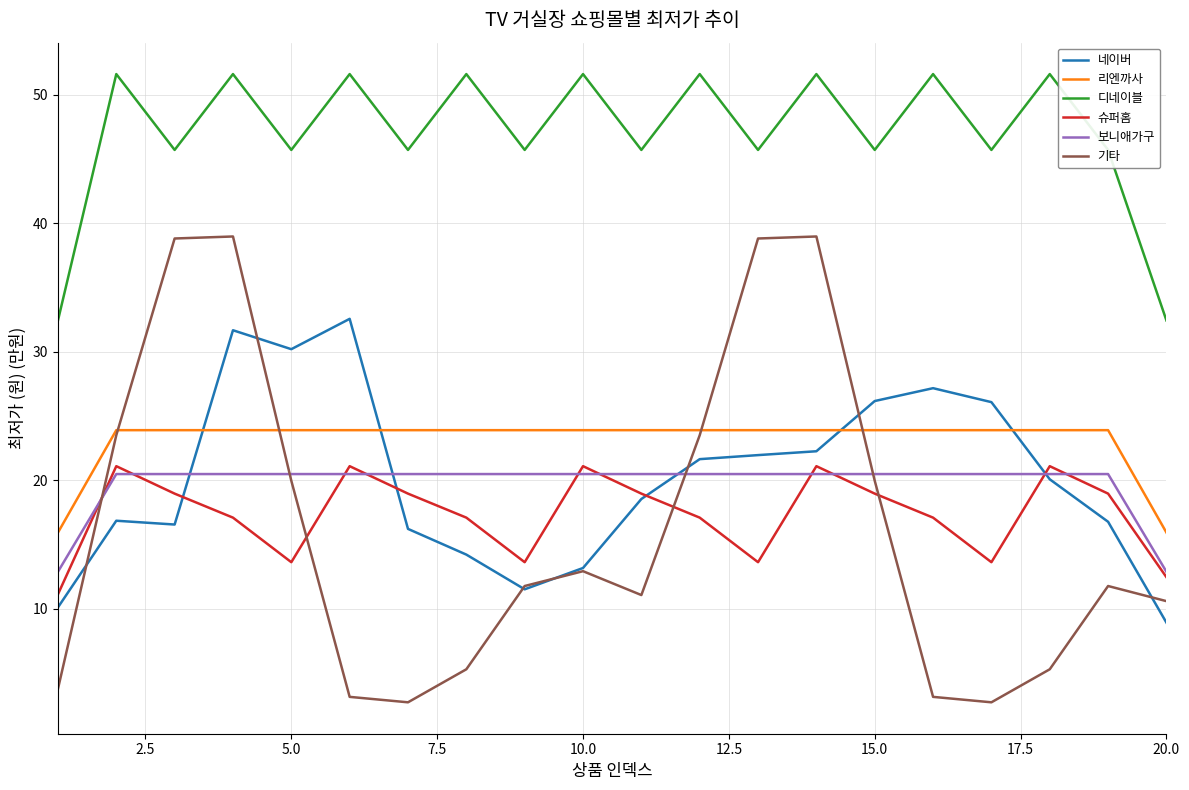

Rank the series by their maximum value, from highest to lowest.

디네이블, 기타, 네이버, 리엔까사, 슈퍼홈, 보니애가구